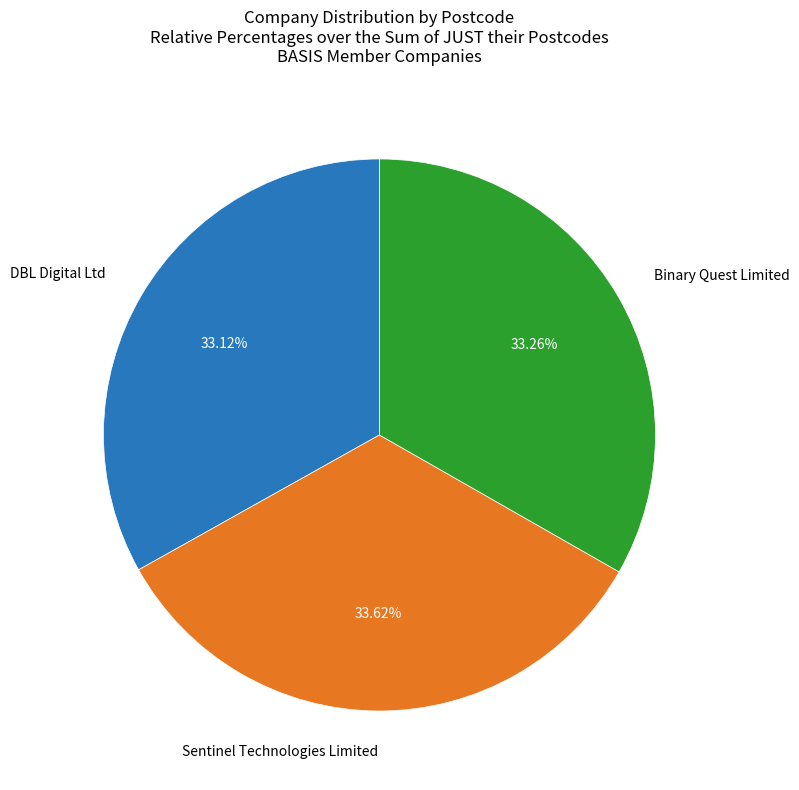

Is there any slice that represents more than half of the pie?

No